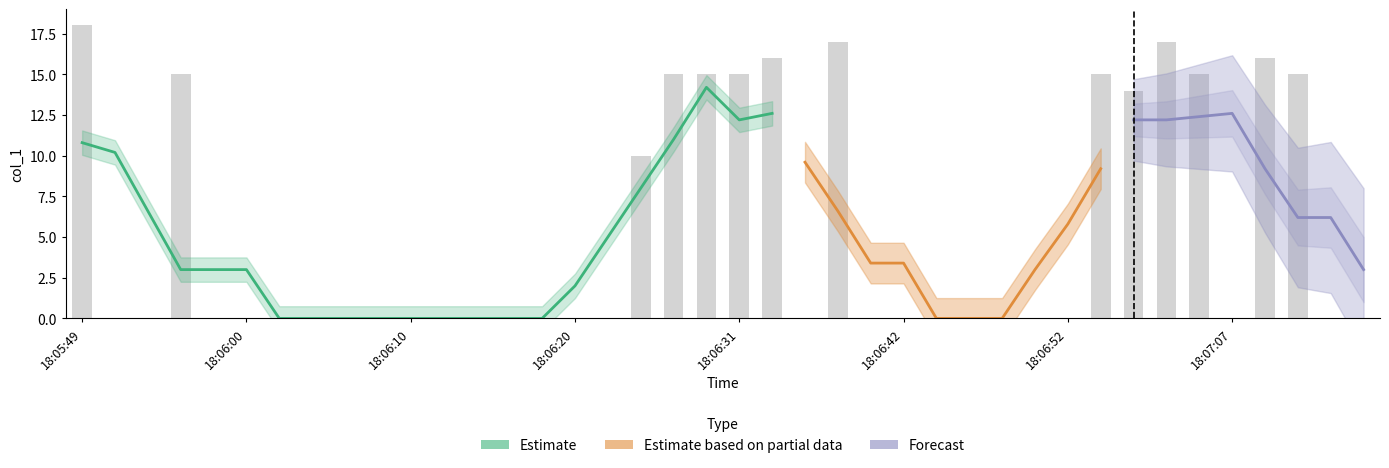

What position from the right is 18:06:24?

23